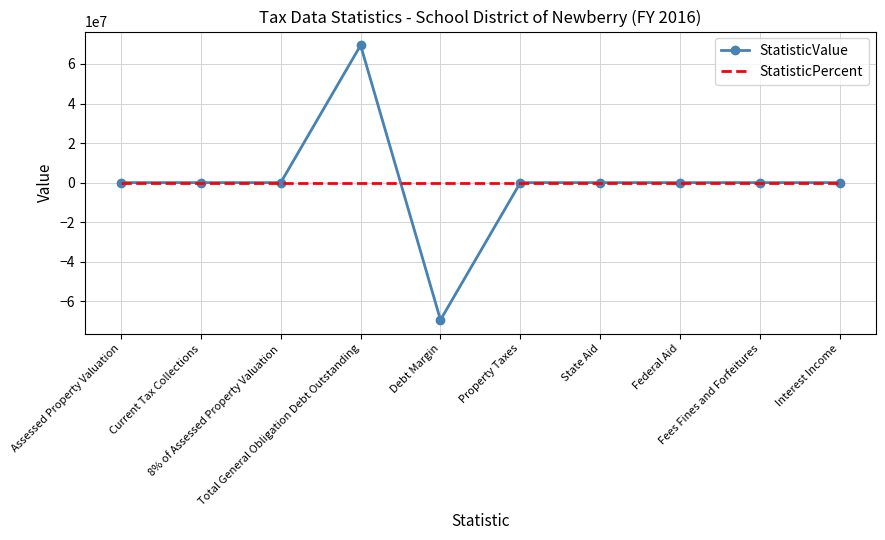

What is the minimum value for StatisticValue?

-69463832